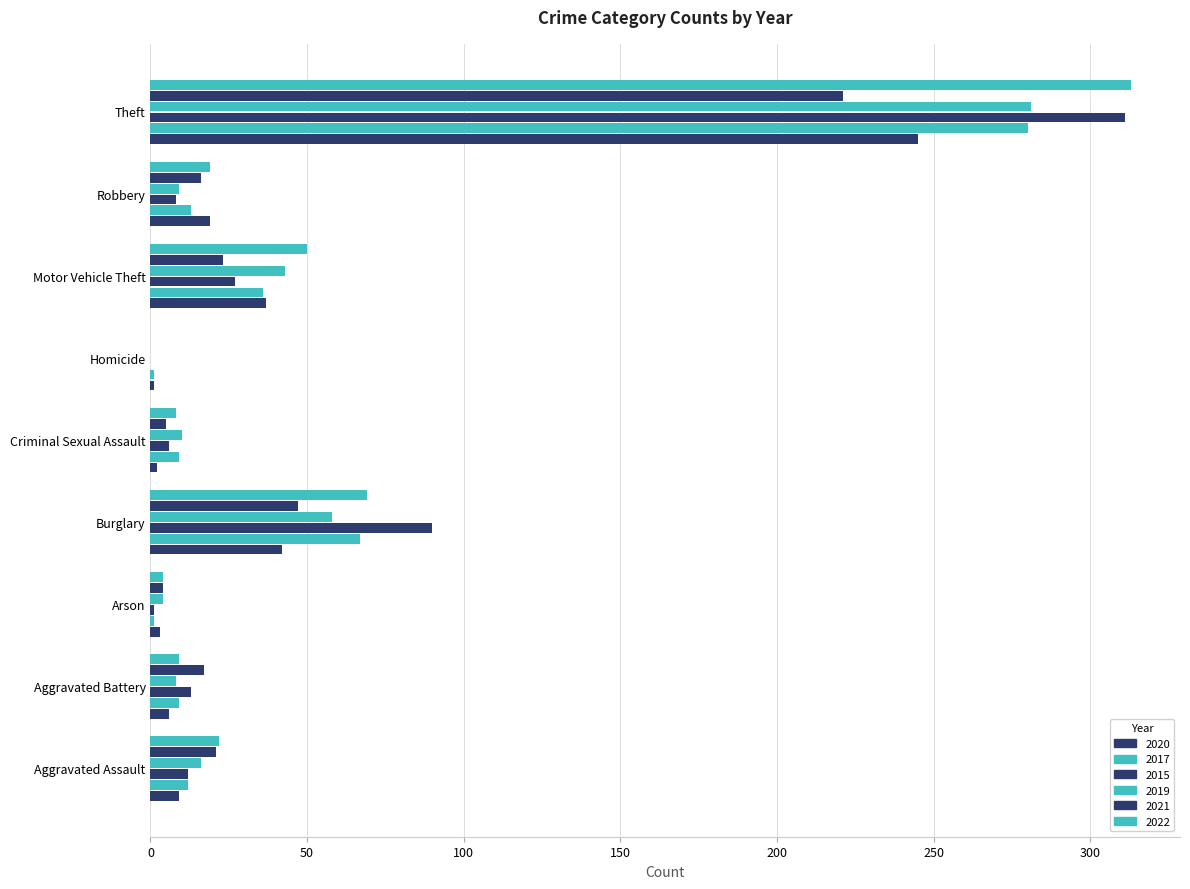

Count the number of categories in the chart.

9